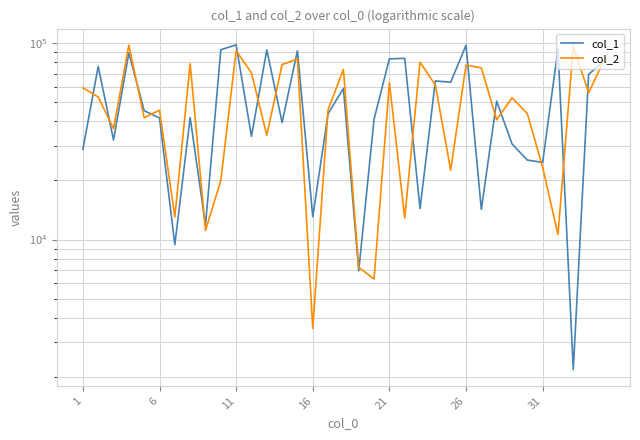

List the series in order of their peak value, lowest first.

col_2, col_1